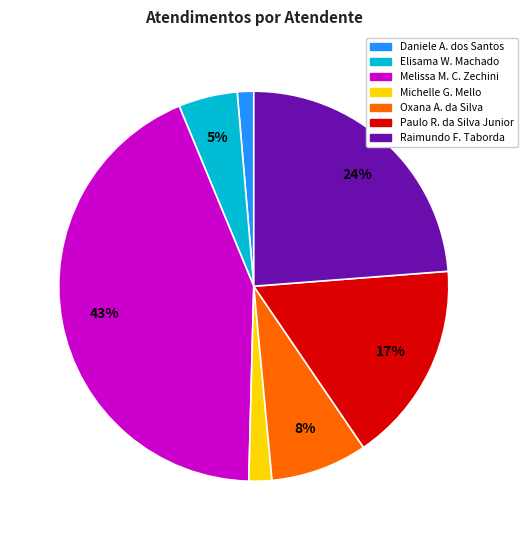

Count the number of slices in the pie.

7